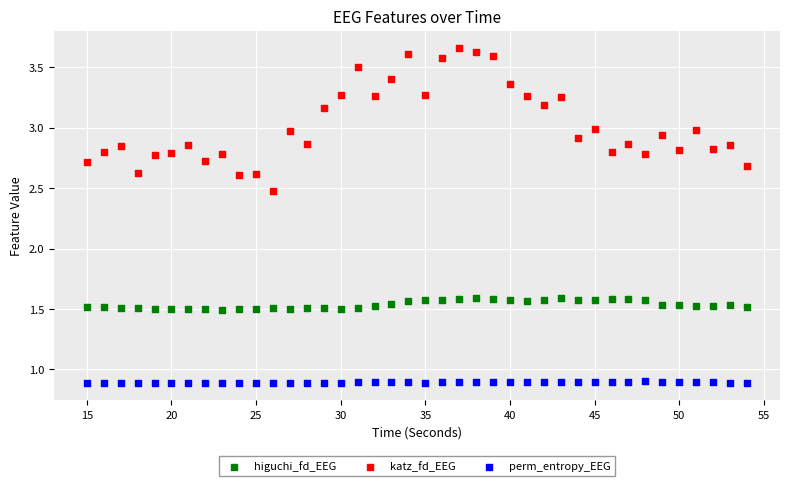

What are all the series names shown in the legend?

higuchi_fd_EEG, katz_fd_EEG, perm_entropy_EEG